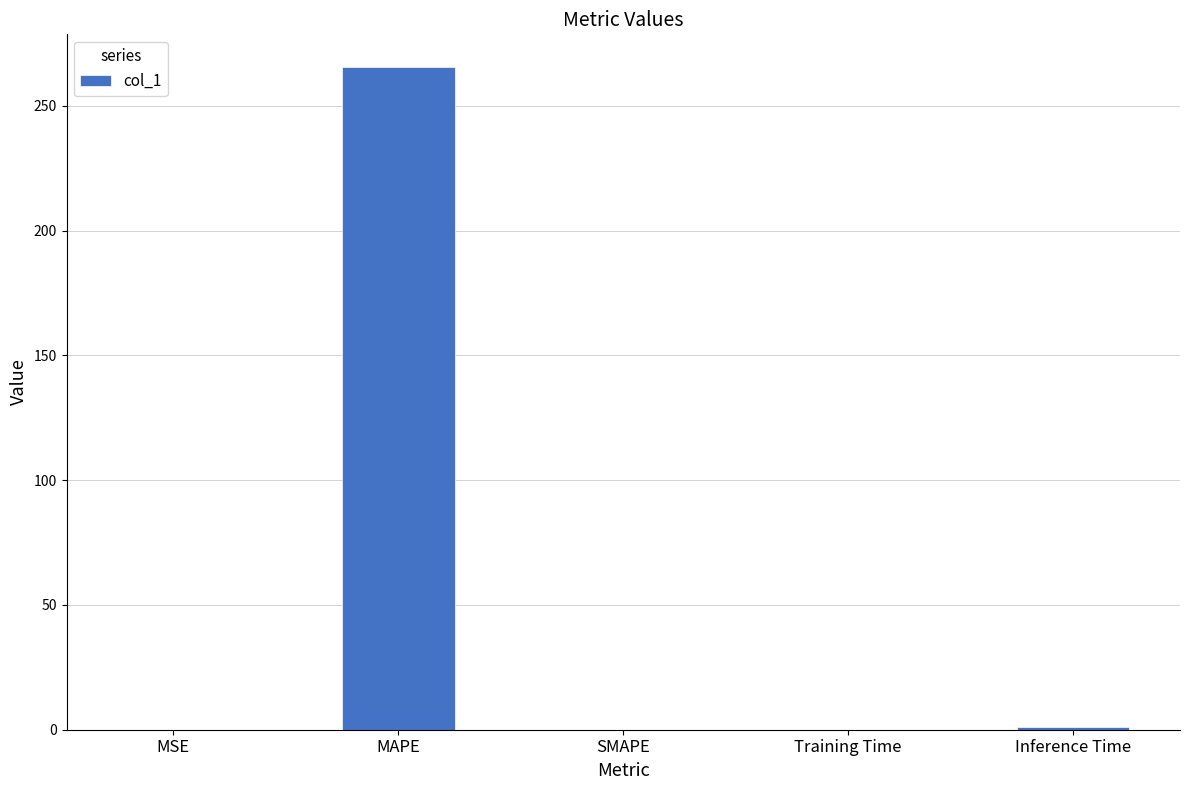

What is the maximum value shown in the chart?

265.4